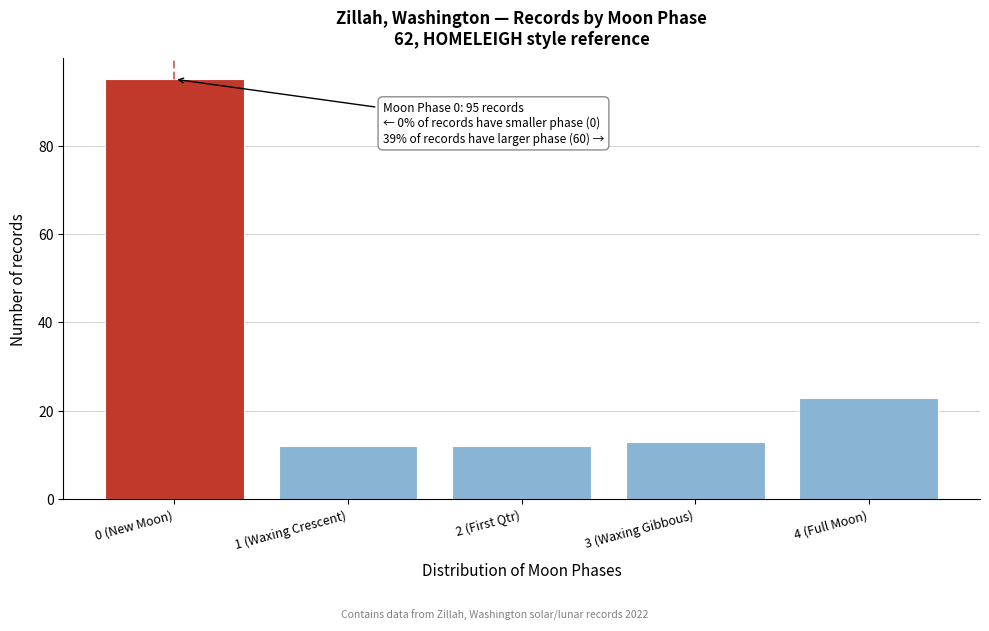

Reading left to right, transcribe all the data shown in this chart.

0 (New Moon)=95	1 (Waxing Crescent)=12	2 (First Qtr)=12	3 (Waxing Gibbous)=13	4 (Full Moon)=23